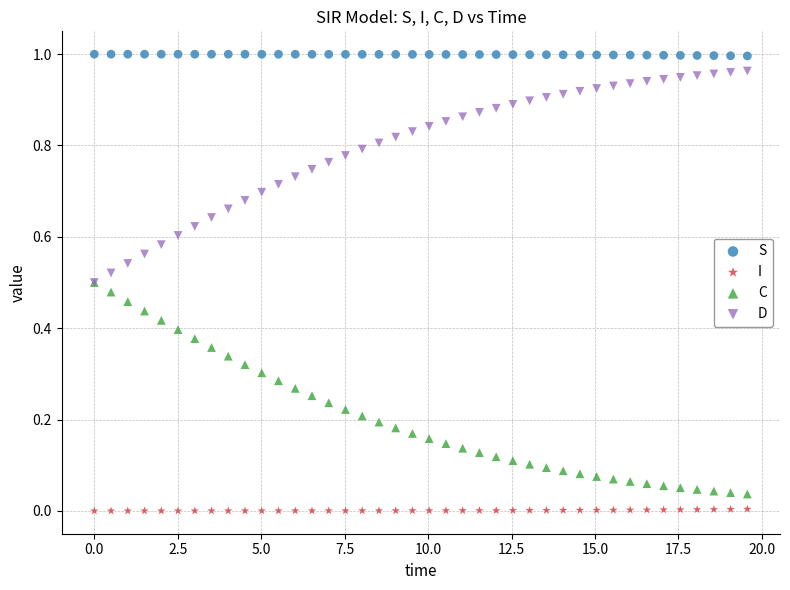

Which series contains the highest Y value?

S